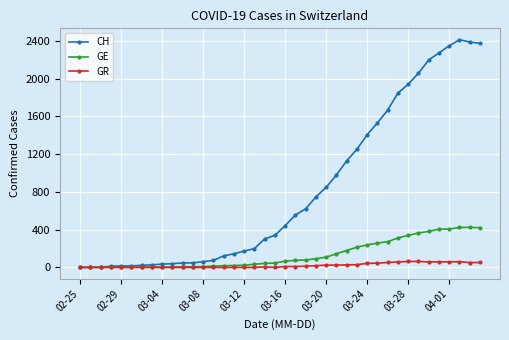

What is the difference between the maximum and second lowest values in the GE series?

423